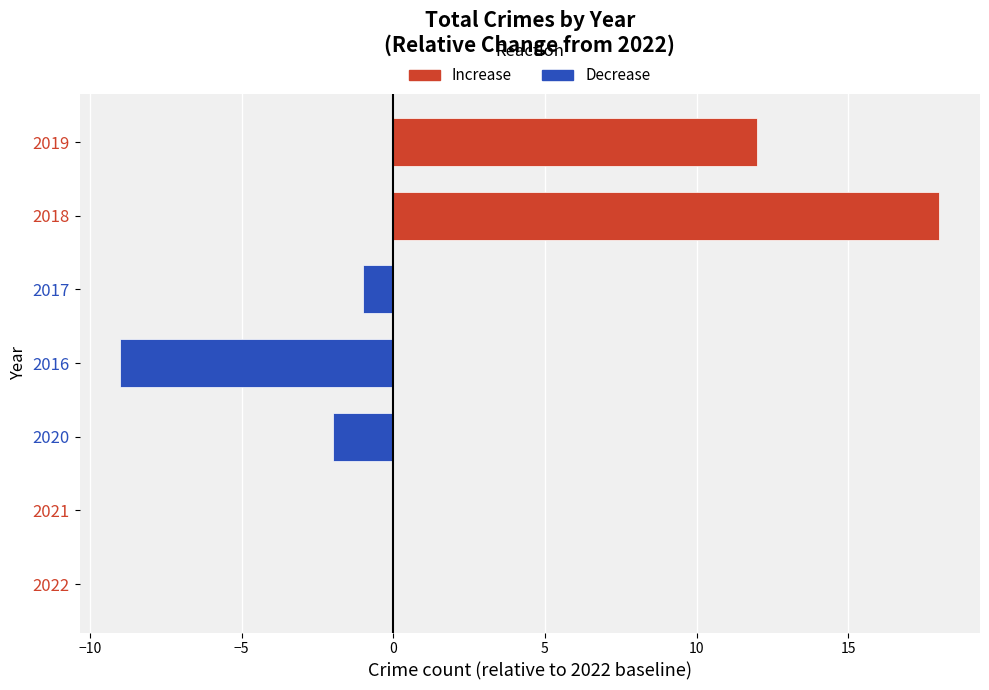

The chart shows a value of 15 at 2021. True or false?

False